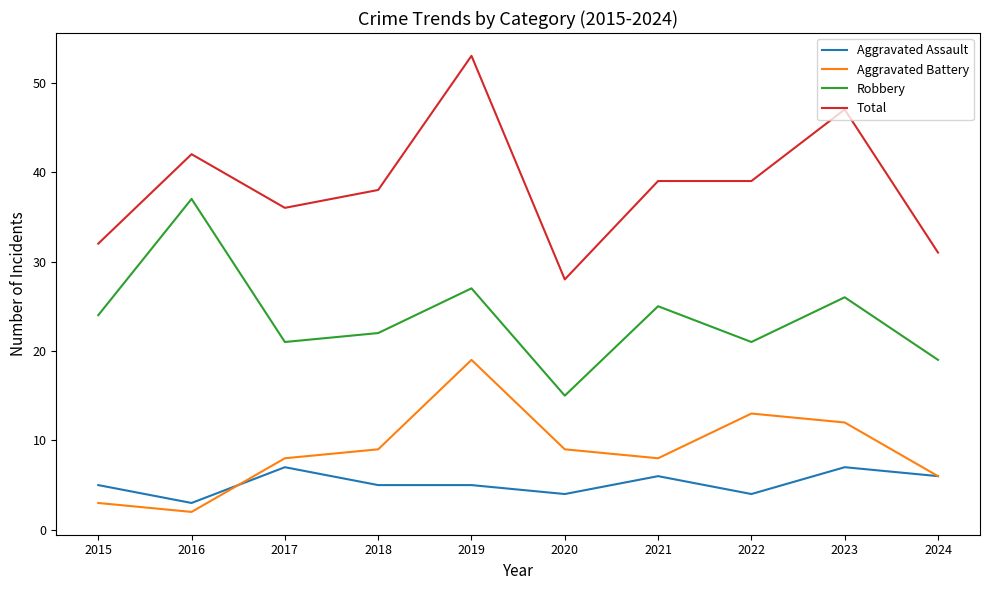

What is the total value across all series at 2017?

72